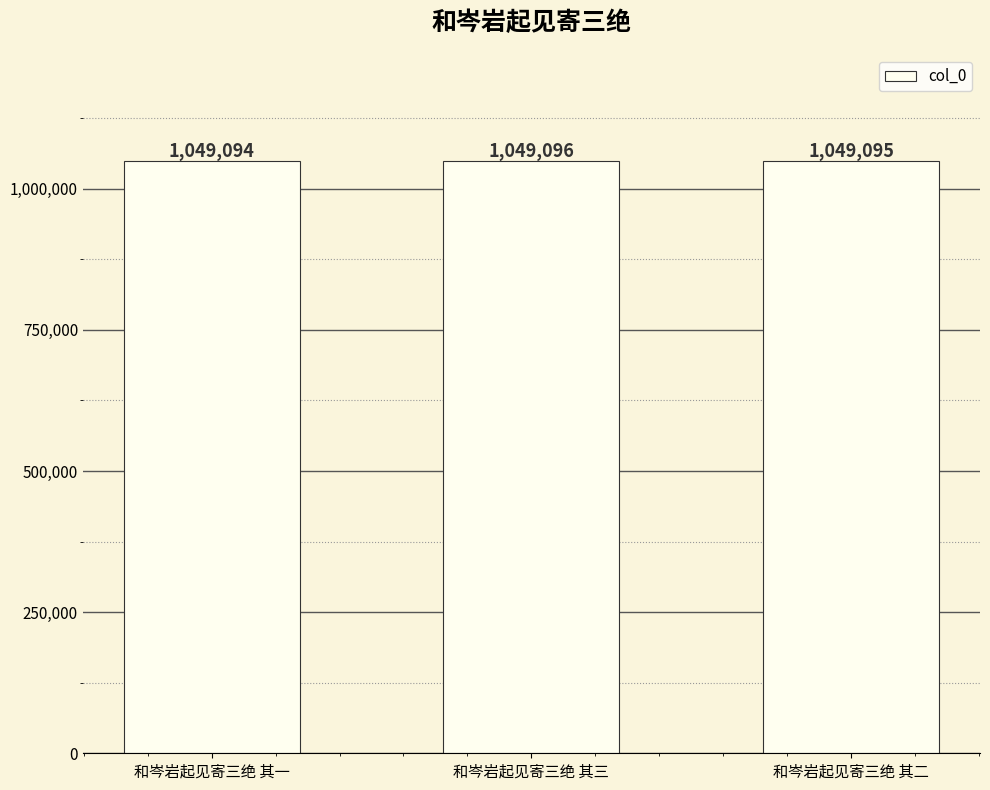

What is the difference between the values at 和岑岩起见寄三绝 其三 and 和岑岩起见寄三绝 其一?

2